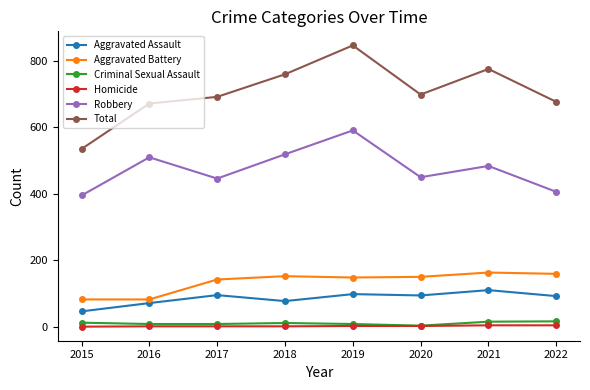

What is the spread (max minus min) of values at 2020?

697